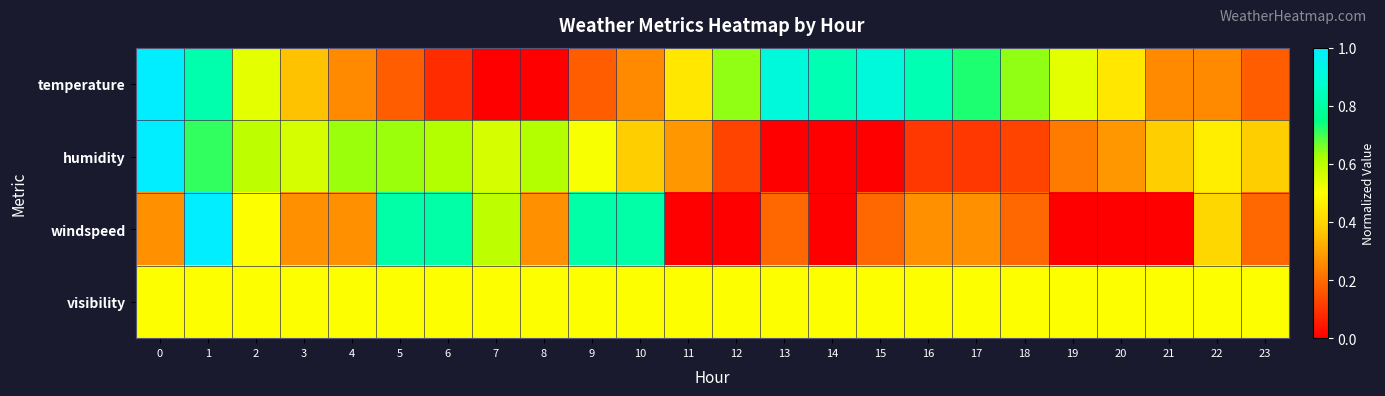

Which series has the largest total across all categories?

row_3